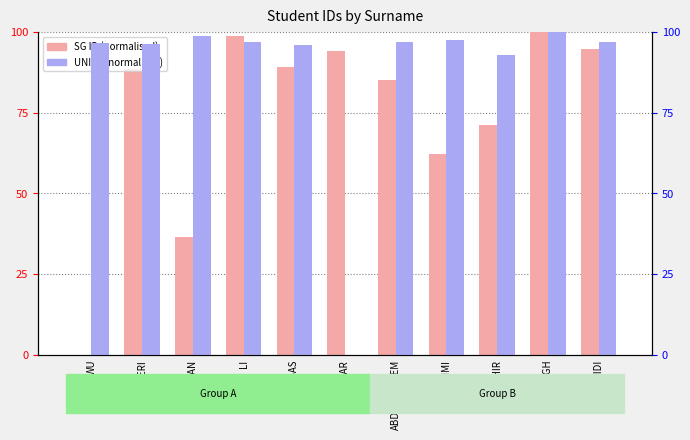

Rank the categories by UNI ID (normalised) value from lowest to highest.

AKBAR, TAHIR, ABBAS, DHERI, WU, LI, ABDULRAHEEM, ZAIDI, ALNUAIMI, TRAN, SINGH